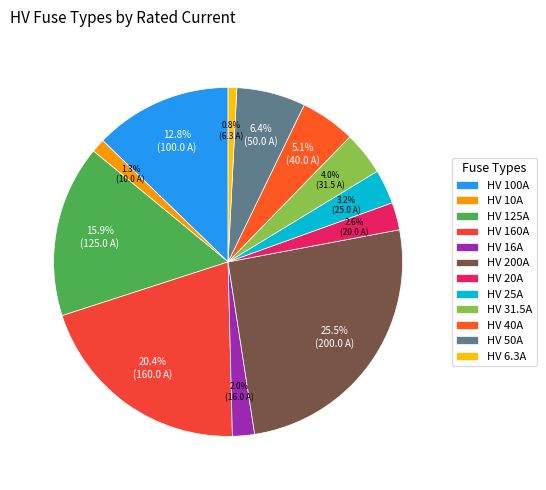

Count the number of slices in the pie.

12